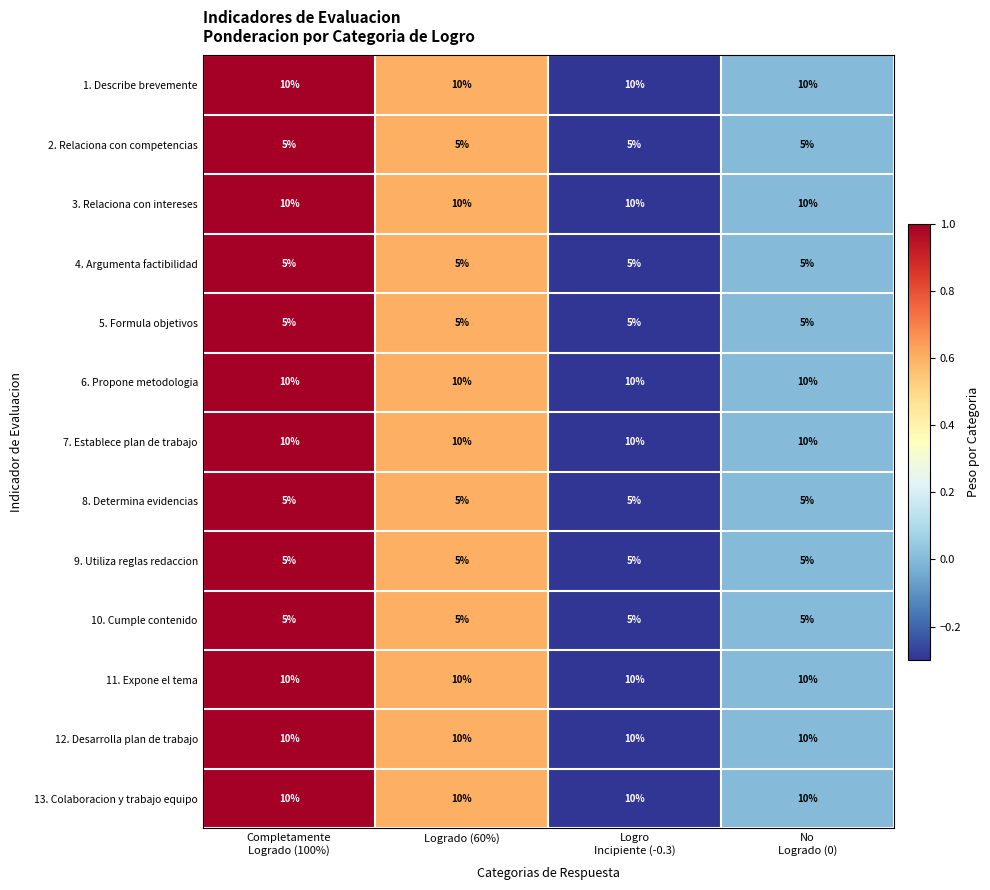

What is the spread (max minus min) of values at Logrado (60%)?

5